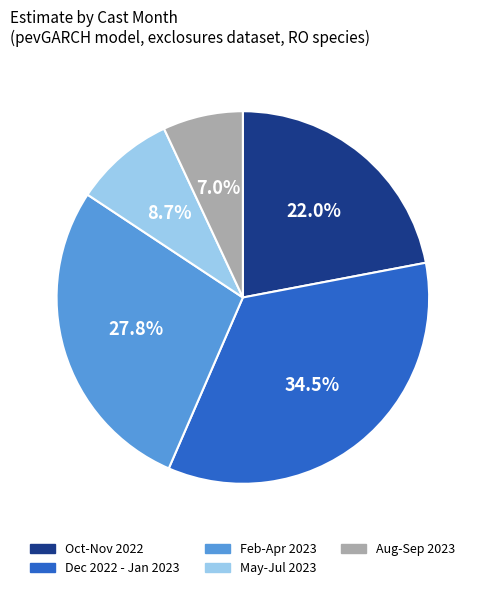

What percentage is NOT represented by May-Jul 2023?

91.3%